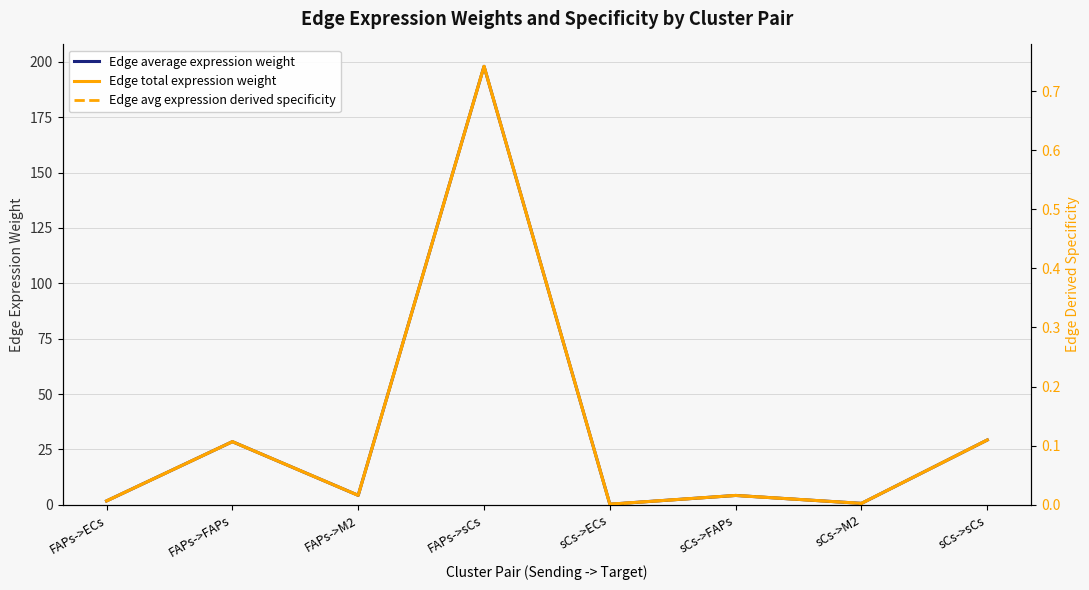

Rank the categories by Edge average expression weight value from lowest to highest.

sCs->ECs, sCs->M2, FAPs->ECs, sCs->FAPs, FAPs->M2, FAPs->FAPs, sCs->sCs, FAPs->sCs